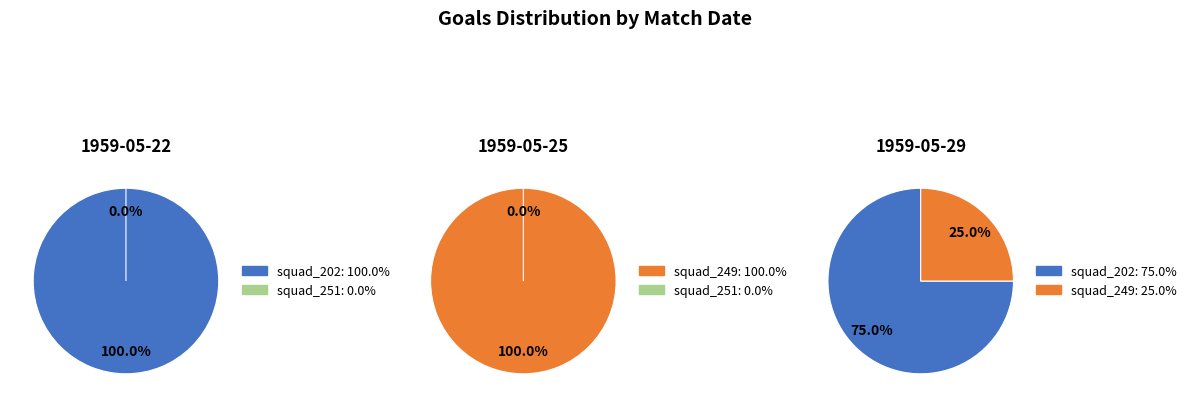

Which category has the biggest portion of the pie?

1959-05-22